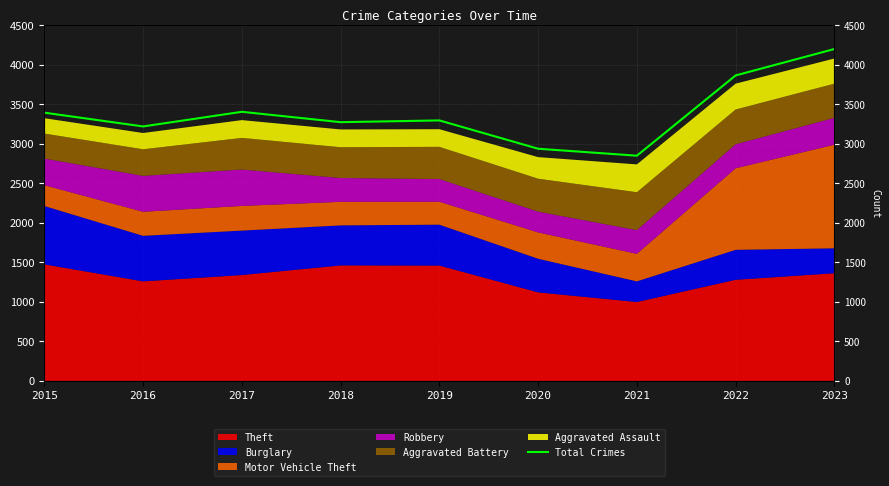

Rank the categories by value from highest to lowest.

2023, 2022, 2017, 2015, 2019, 2018, 2016, 2020, 2021